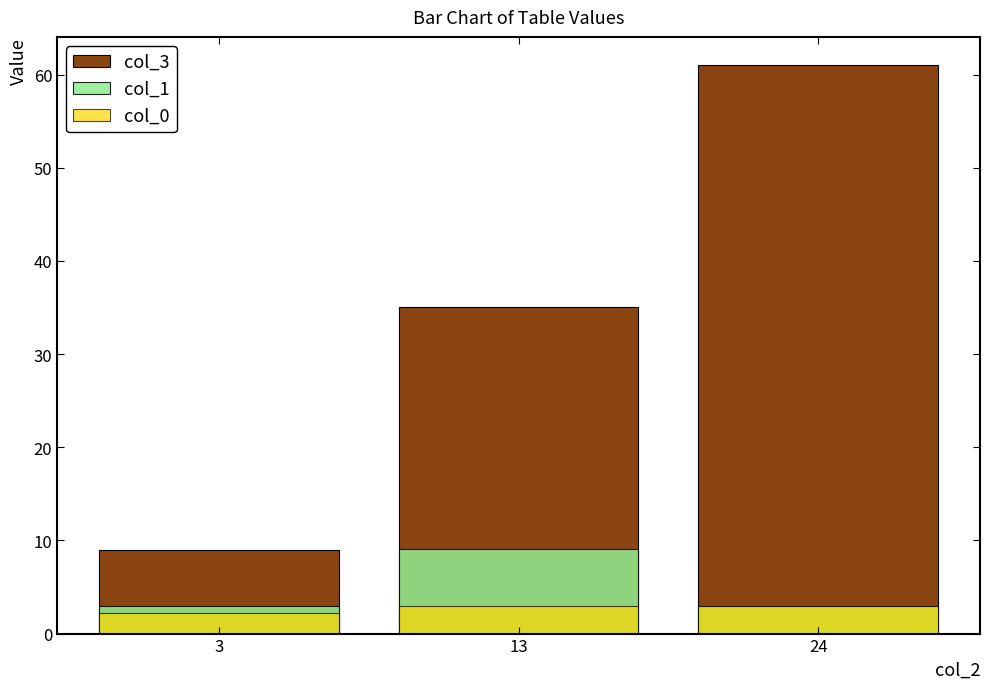

How many categories are shown in the chart?

3